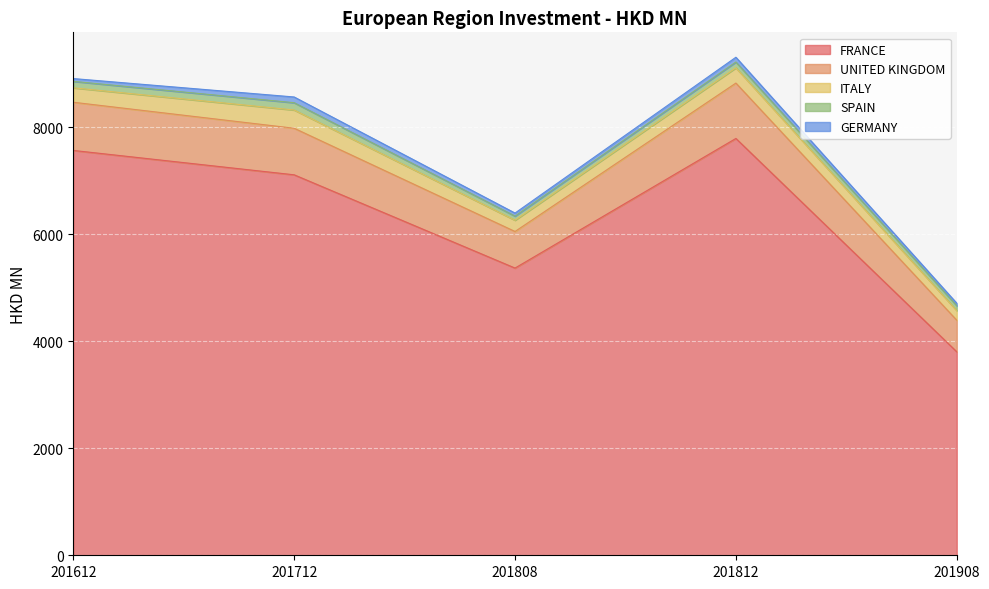

What is the difference between the second highest and second lowest values in the FRANCE series?

2199.2